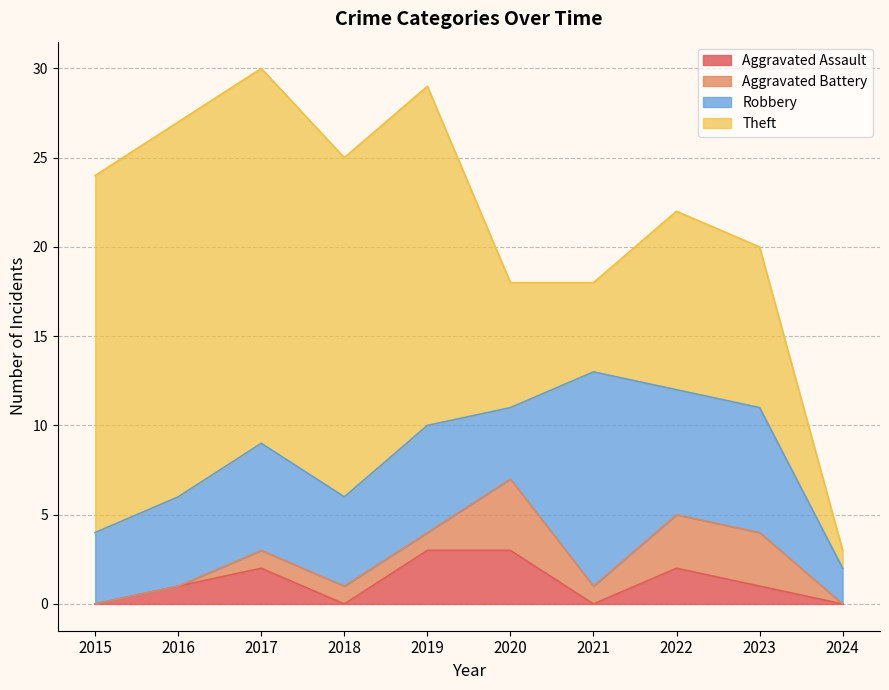

What is the value of the Aggravated Assault point at the 9th from the left?

1